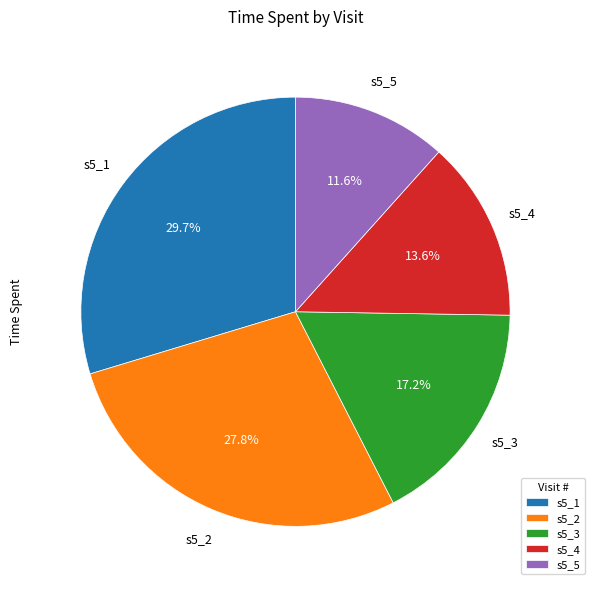

How many slices are in this pie chart?

5